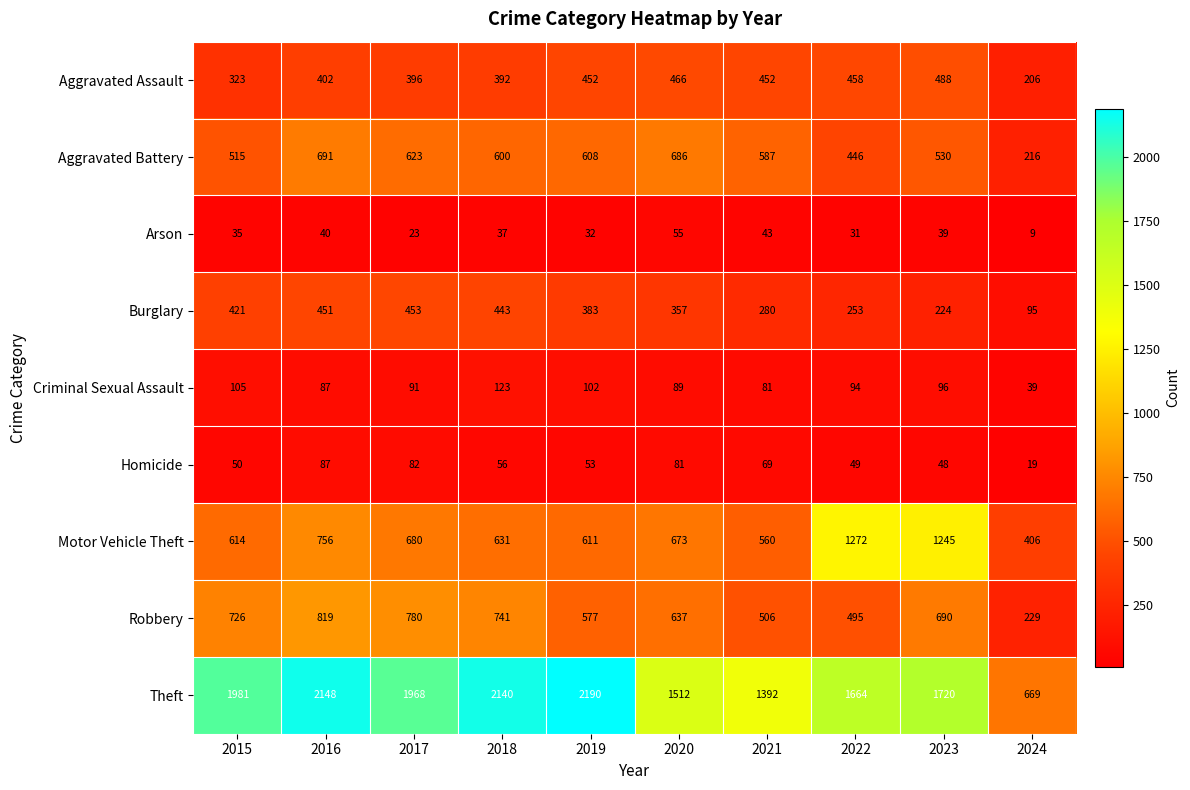

What is the minimum value shown in the chart?

9